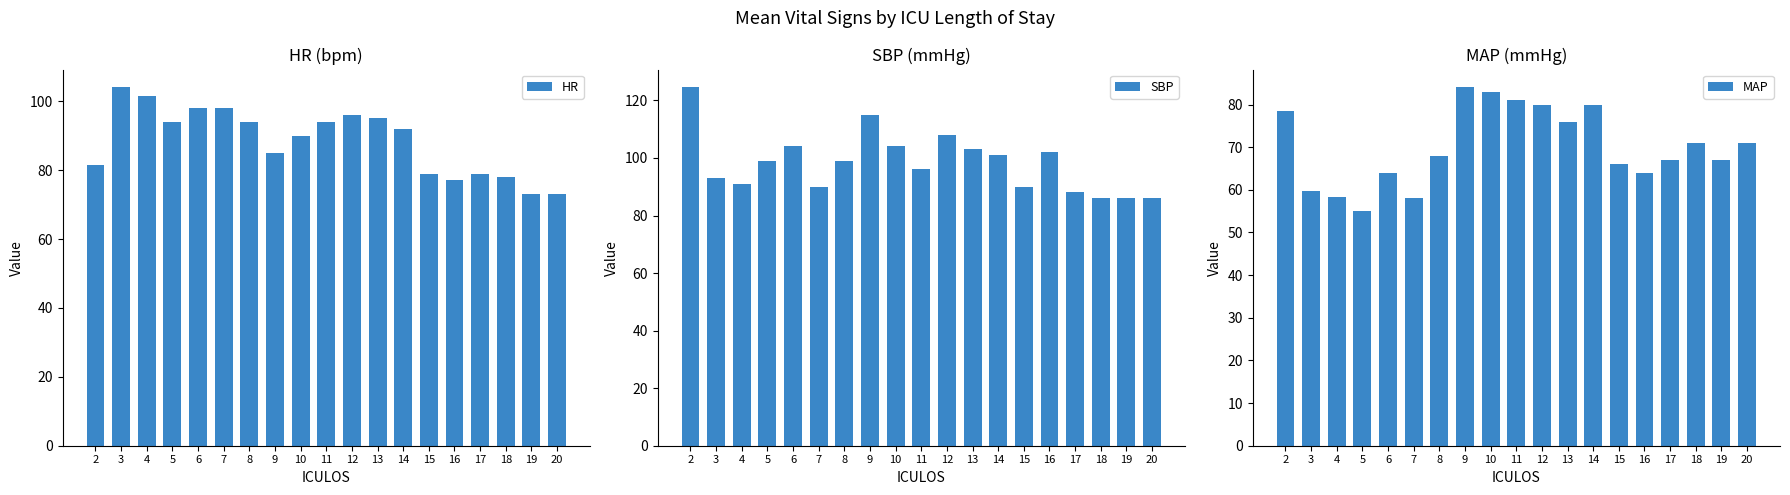

What is the difference between the MAP values at 7 and 13?

18.0